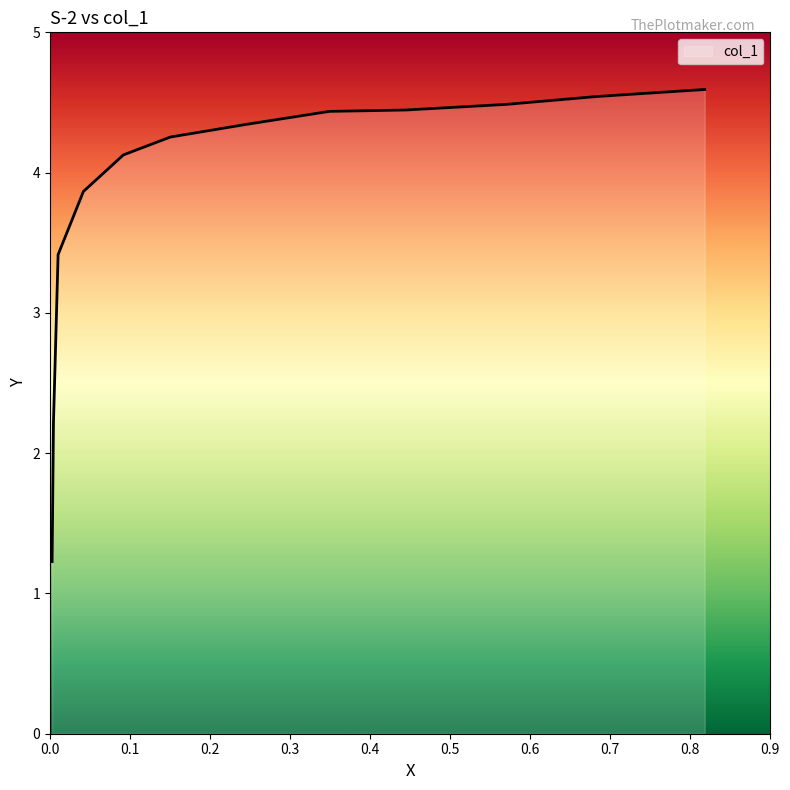

Rank the categories by value from highest to lowest.

0.818, 0.6824, 0.5704, 0.4444, 0.349, 0.2465, 0.1503, 0.0916, 0.0417, 0.0101, 0.0043, 0.0026